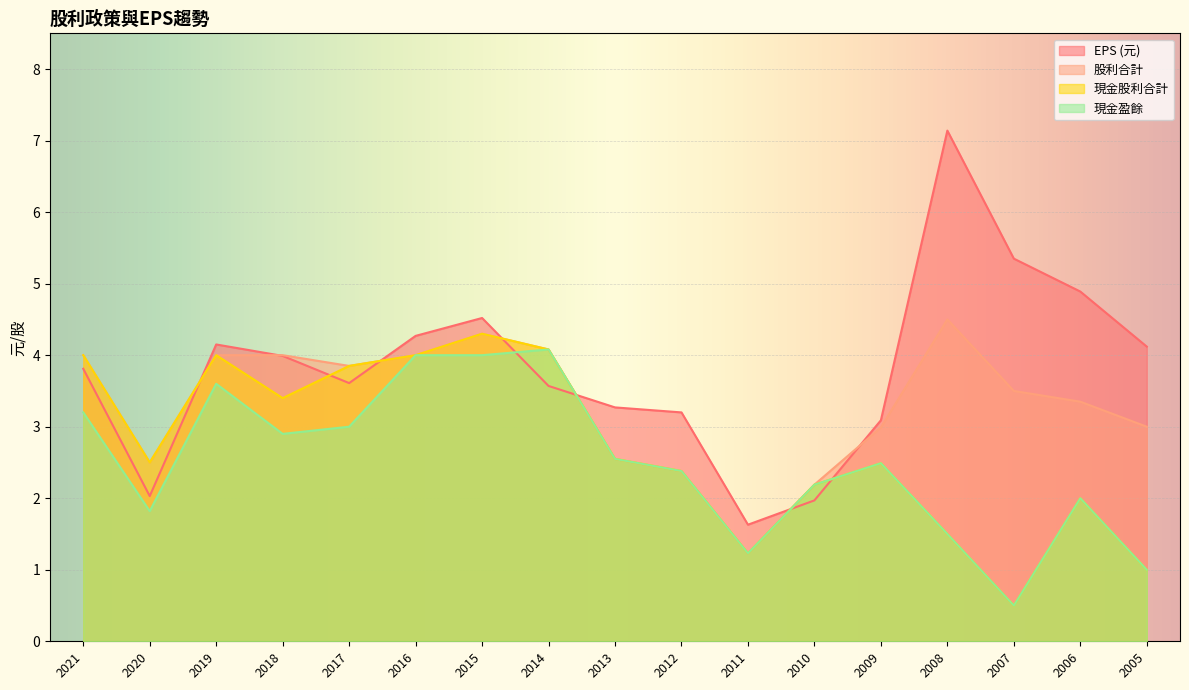

Between which two adjacent categories do EPS (元) and 現金股利合計 first intersect?

2020 and 2019